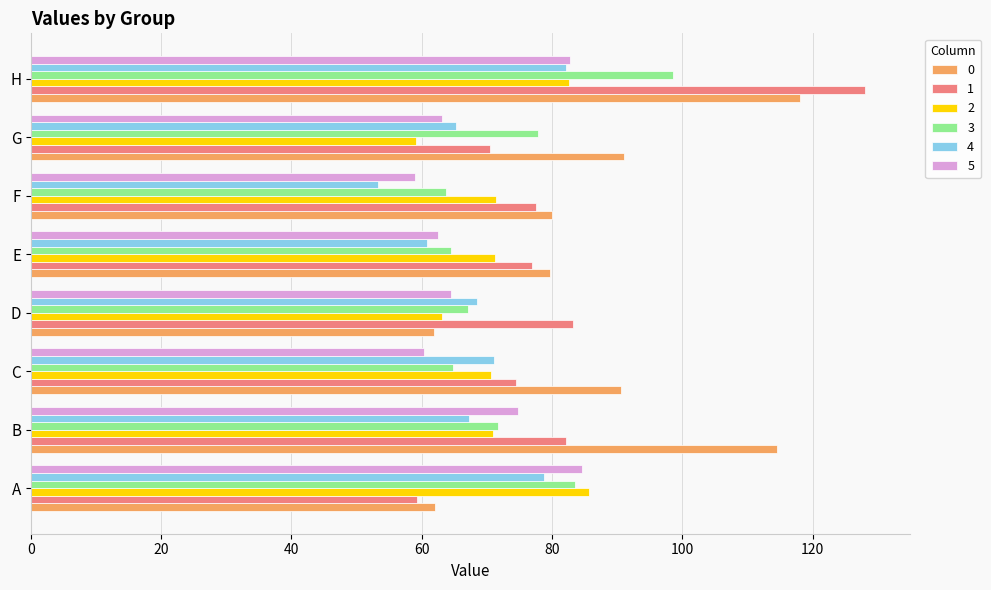

What is the difference between the highest and lowest values at F?

26.7